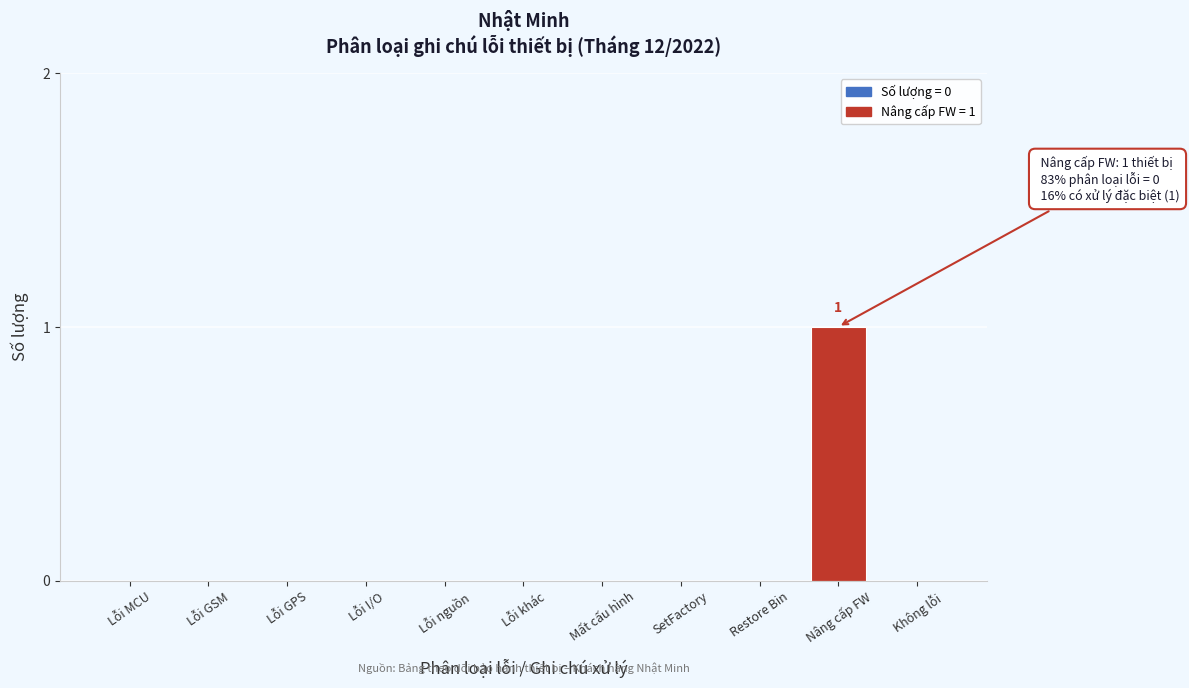

Reading left to right, transcribe all the data shown in this chart.

Lỗi MCU=0	Lỗi GSM=0	Lỗi GPS=0	Lỗi I/O=0	Lỗi nguồn=0	Lỗi khác=0	Mất cấu hình=0	SetFactory=0	Restore Bin=0	Nâng cấp FW=1	Không lỗi=0